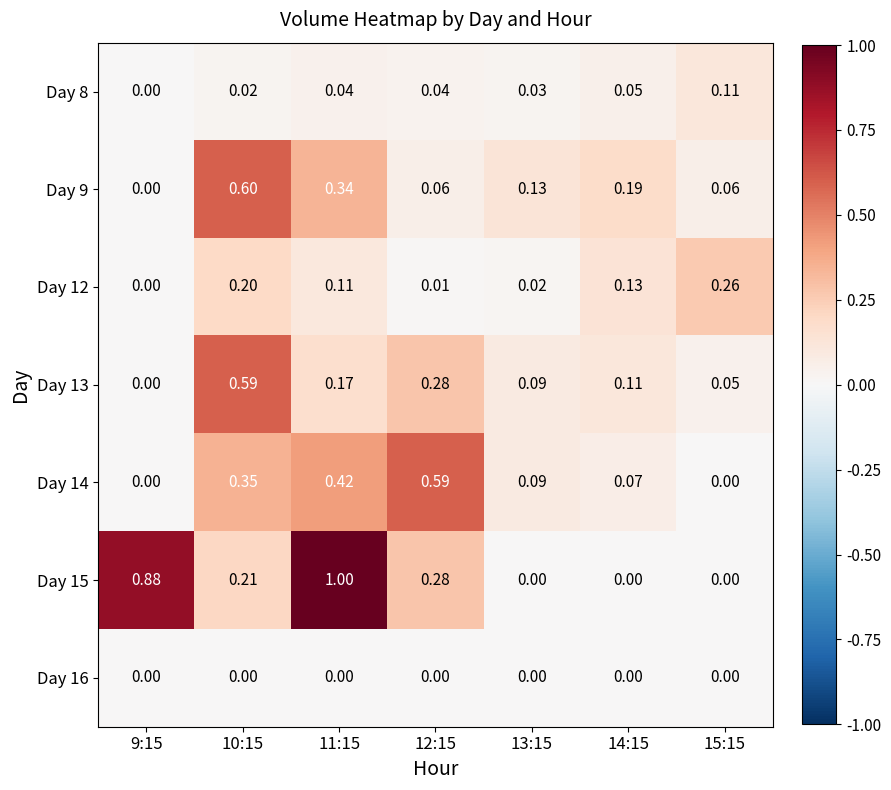

Is the value of Day 9 at 14:15 greater than the value of Day 15 at 10:15?

No